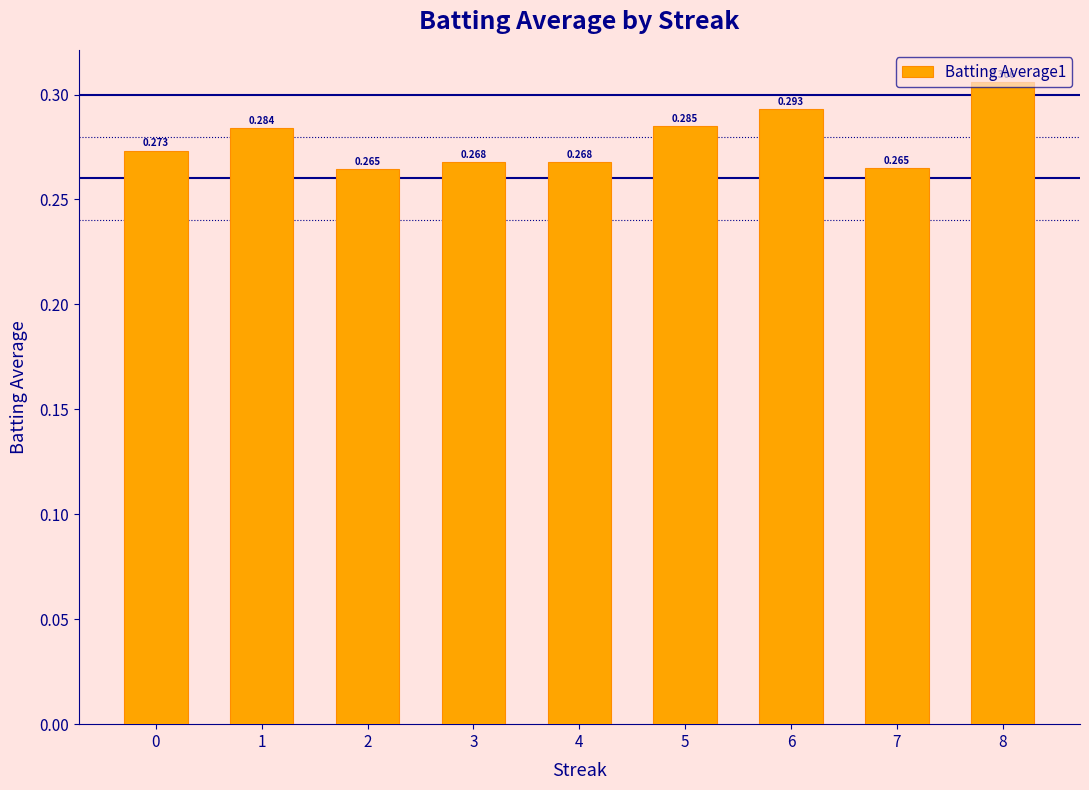

Which label corresponds to the largest value in the chart?

8